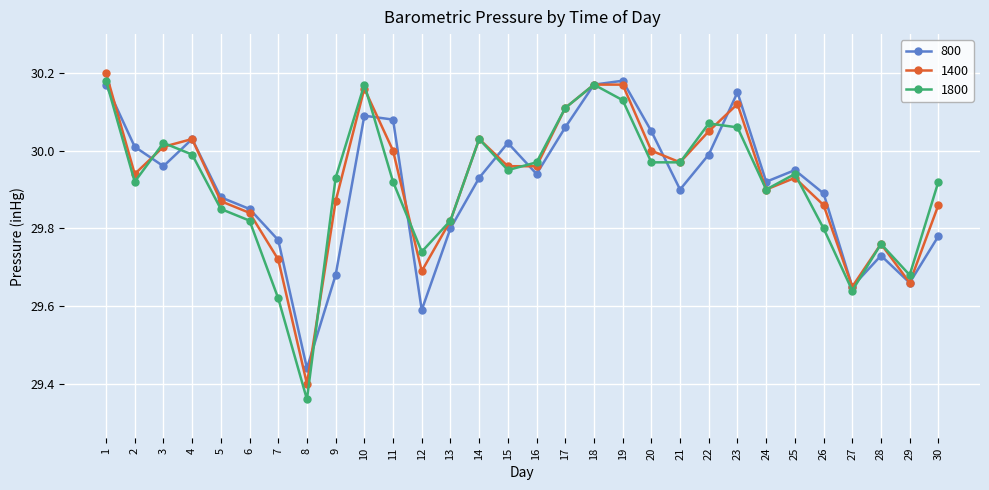

True or false: 1400 has more than 1 interior local peaks.

True